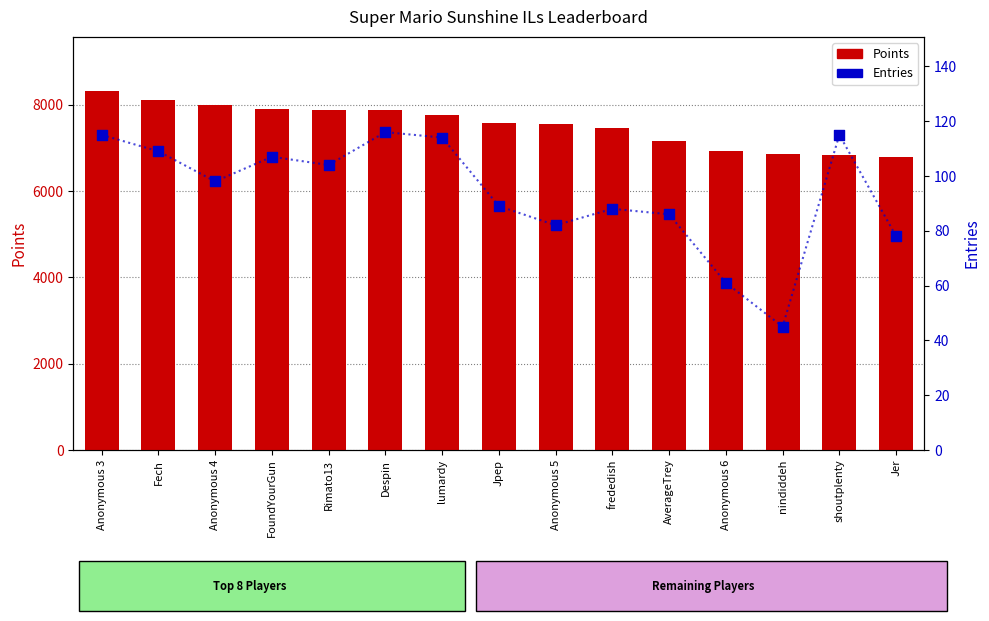

Which series contains the lowest Y value?

Entries